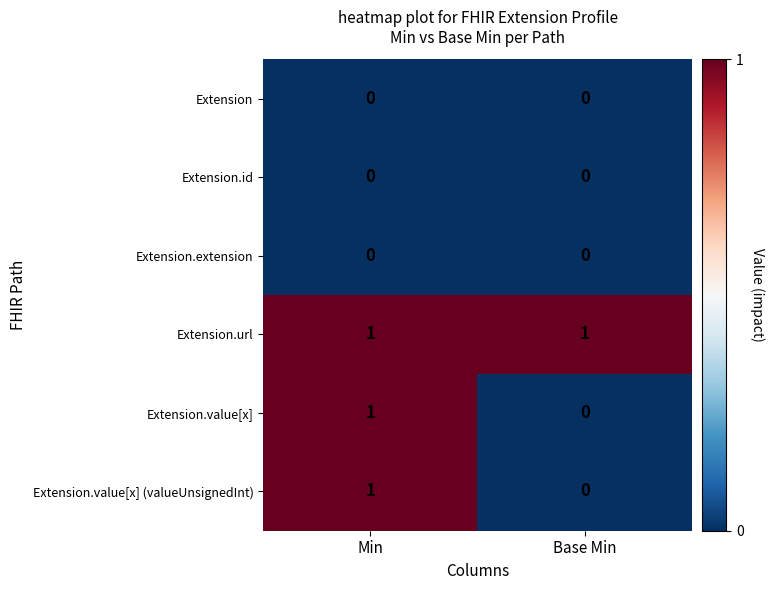

List the labels in order of Extension.value[x] value, largest first.

Min, Base Min